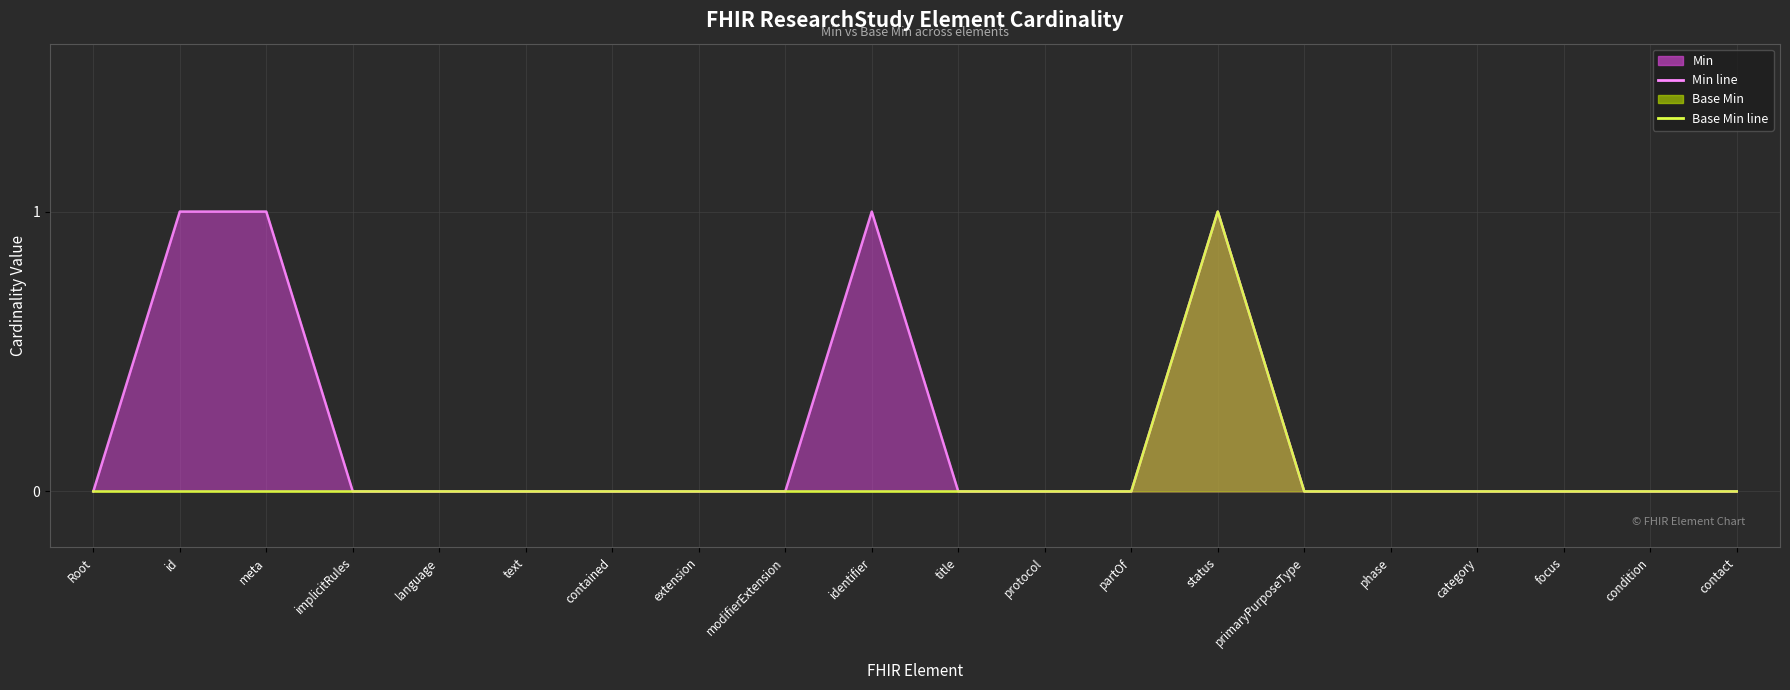

Reading left to right, transcribe all the data shown in this chart.

Min line: Root=0	id=1	meta=1	implicitRules=0	language=0	text=0	contained=0	extension=0	modifierExtension=0	identifier=1	title=0	protocol=0	partOf=0	status=1	primaryPurposeType=0	phase=0	category=0	focus=0	condition=0	contact=0
Base Min line: Root=0	id=0	meta=0	implicitRules=0	language=0	text=0	contained=0	extension=0	modifierExtension=0	identifier=0	title=0	protocol=0	partOf=0	status=1	primaryPurposeType=0	phase=0	category=0	focus=0	condition=0	contact=0